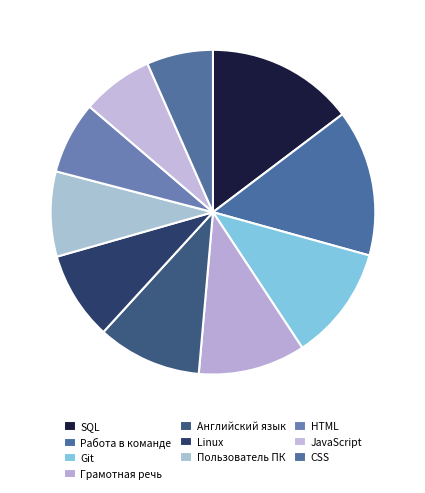

Is it true that Работа в команде is 15% of the pie?

True